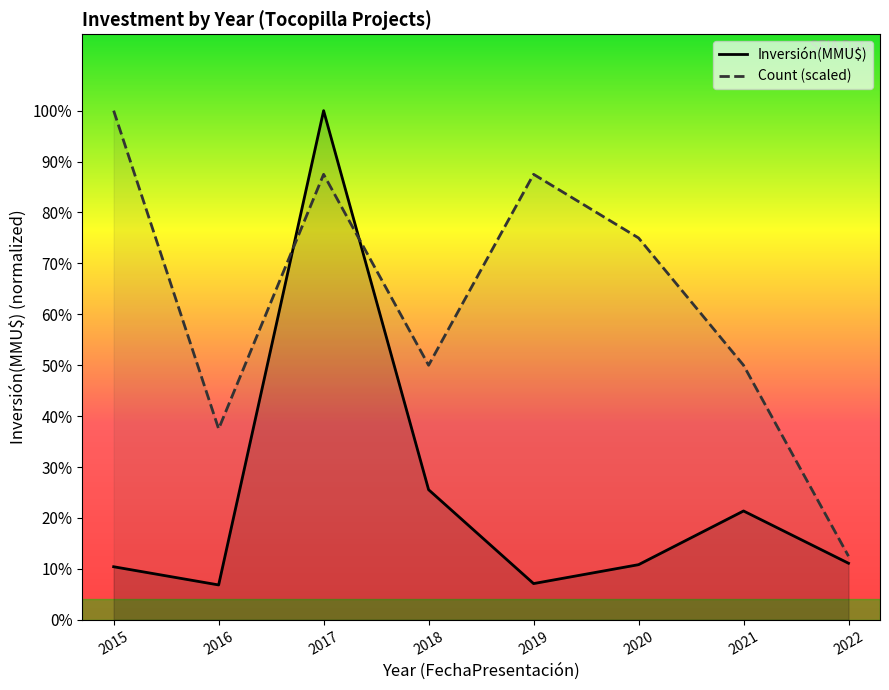

Reading right to left, transcribe all the data shown in this chart.

Inversión(MMU$): 2022=60000.0	2021=115440.0	2020=58500.0	2019=38445.0	2018=138000.0	2017=539961.0	2016=37000.0	2015=56303.0
Count (scaled): 2022=67495.1	2021=269980.5	2020=404970.8	2019=472465.9	2018=269980.5	2017=472465.9	2016=202485.4	2015=539961.0